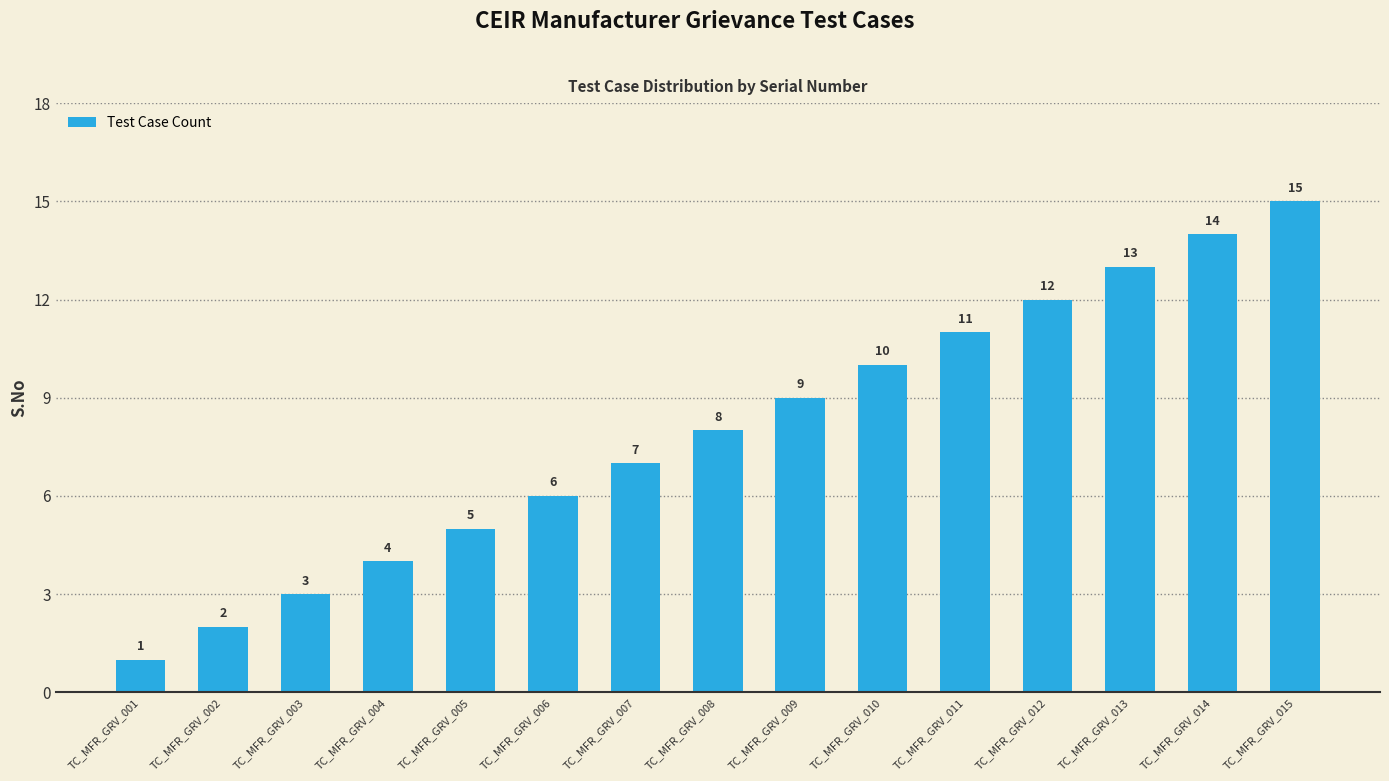

What is the difference between the values at TC_MFR_GRV_007 and TC_MFR_GRV_005?

2